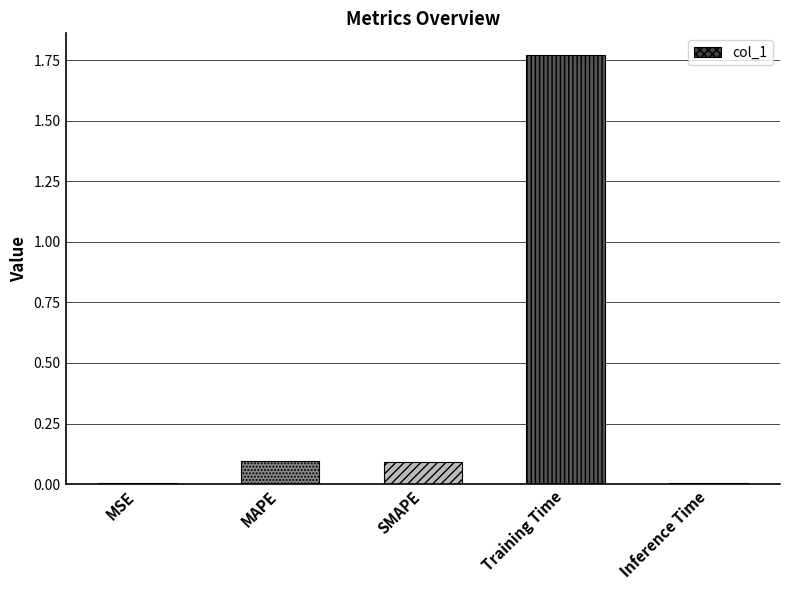

What is the change in value from SMAPE to Training Time?

+1.7